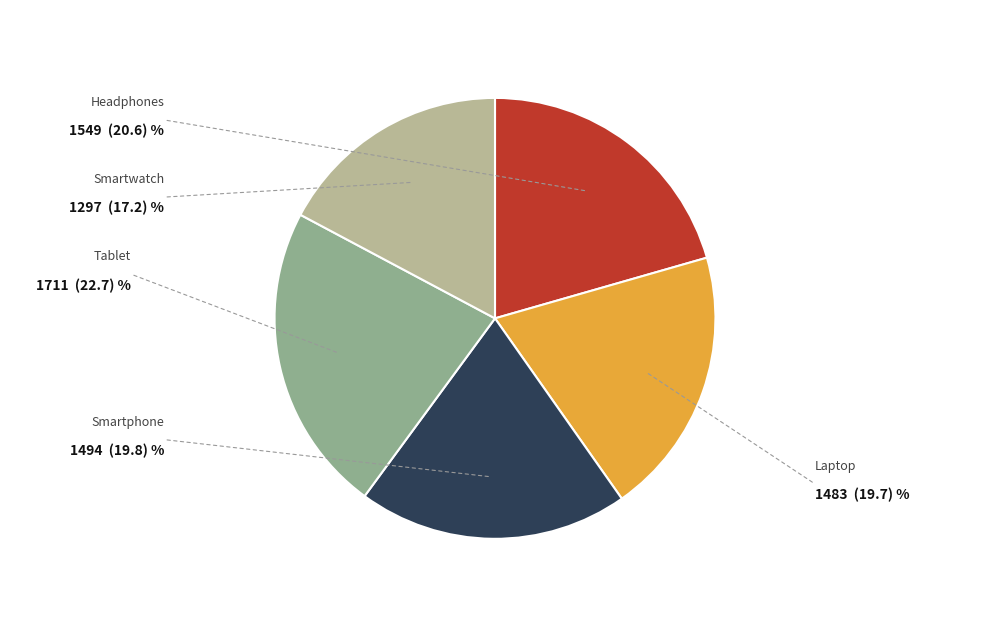

Is there any slice that represents more than half of the pie?

No